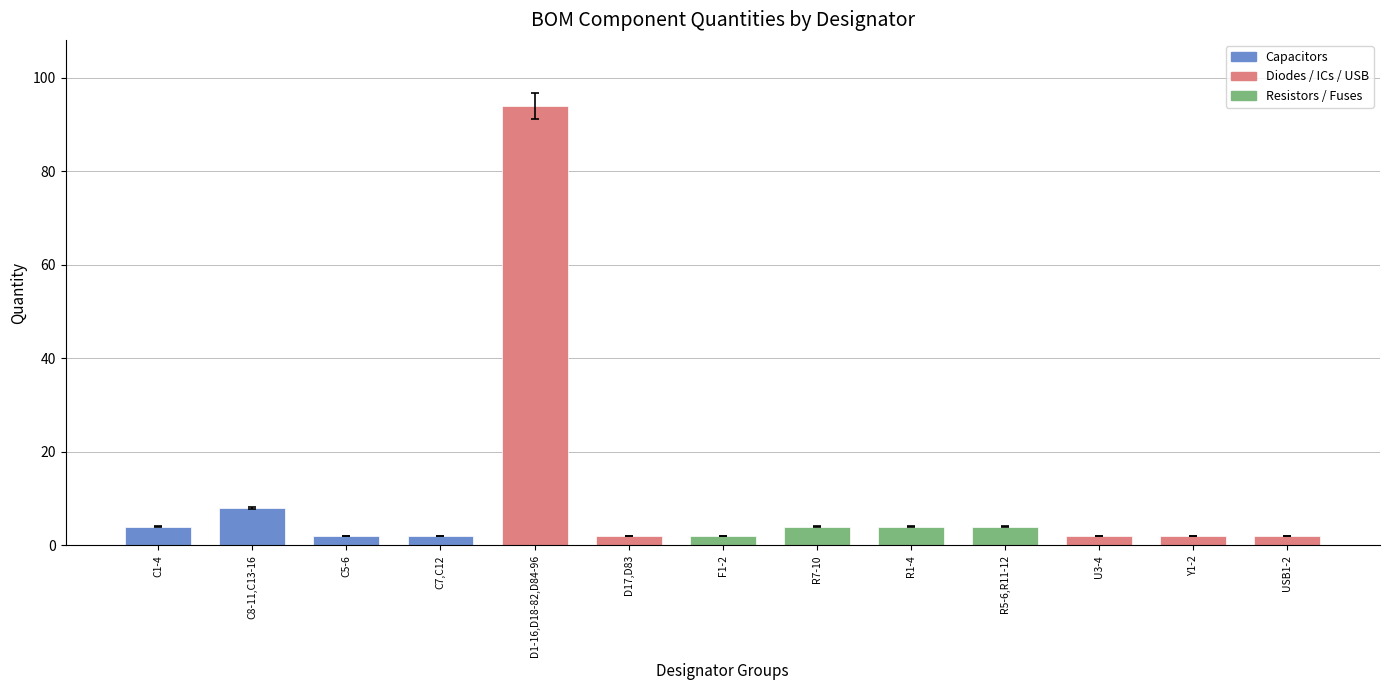

Which has a higher value, U3-4 or C8-11,C13-16?

C8-11,C13-16